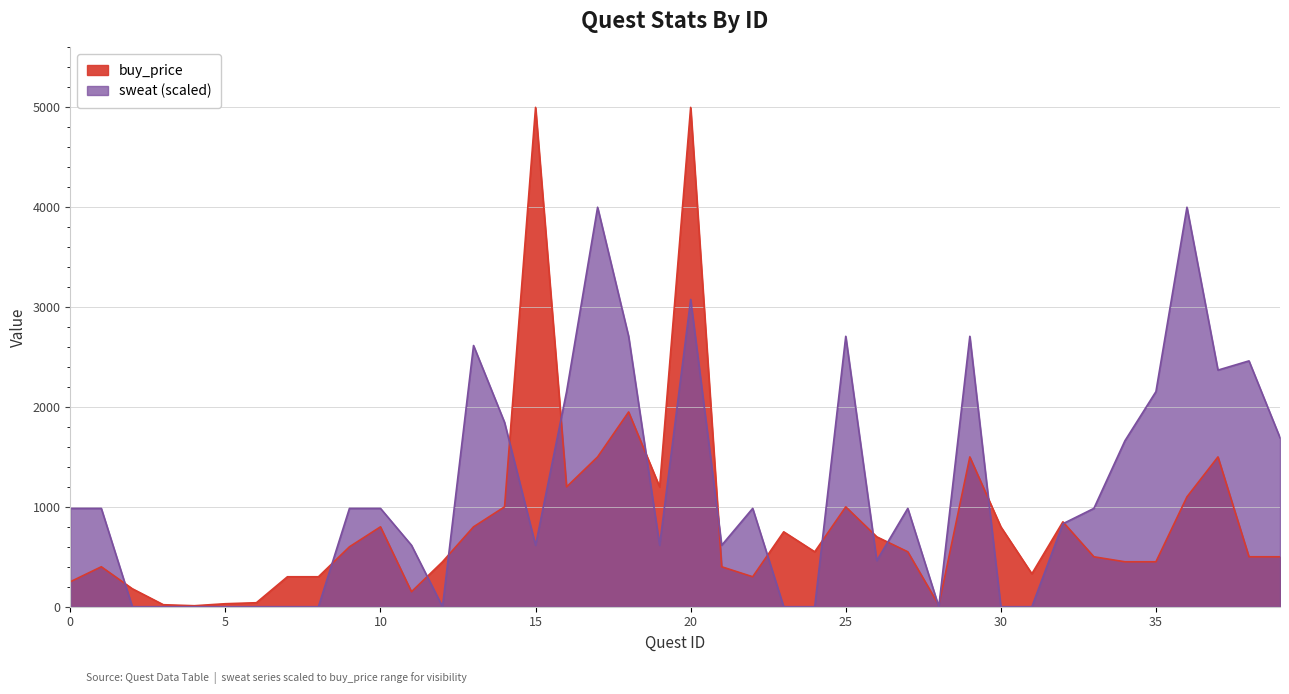

Reading left to right, list all the values displayed in this chart.

buy_price: 250.0	400.0	180.0	20.0	10.0	30.0	40.0	300.0	300.0	600.0	800.0	150.0	450.0	800.0	1000.0	5000.0	1200.0	1500.0	1950.0	1200.0	5000.0	400.0	300.0	750.0	550.0	1000.0	700.0	550.0	15.0	1500.0	800.0	330.0	850.0	500.0	450.0	450.0	1100.0	1500.0	500.0	500.0
sweat: 984.6	984.6	0.0	0.0	0.0	0.0	0.0	0.0	0.0	984.6	984.6	615.4	0.0	2615.4	1846.2	615.4	2153.8	4000.0	2707.7	615.4	3076.9	615.4	984.6	0.0	0.0	2707.7	461.5	984.6	0.0	2707.7	0.0	0.0	830.8	984.6	1661.5	2153.8	4000.0	2369.2	2461.5	1692.3